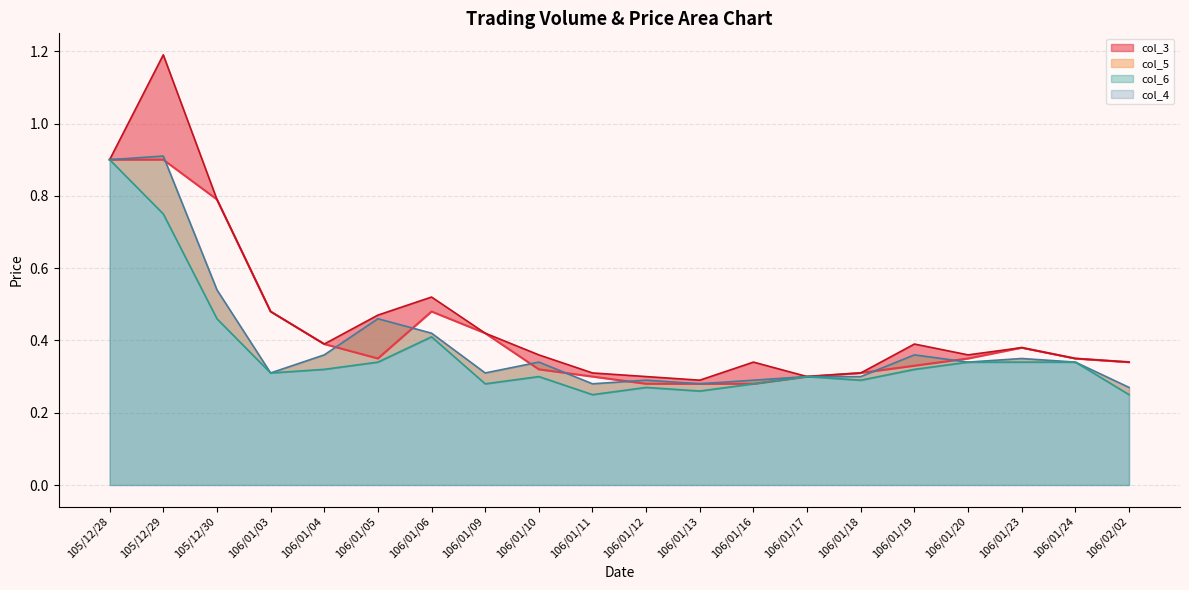

What position from the right is 106/01/09?

13